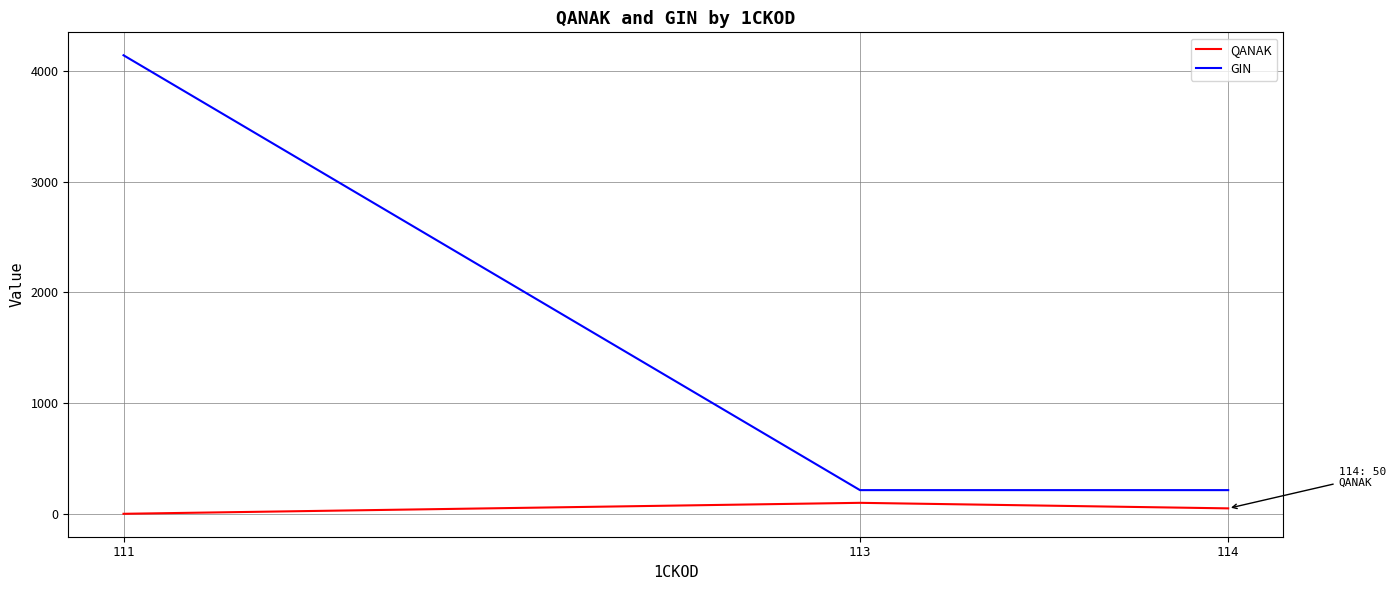

At which category is the sum across all series the highest?

111